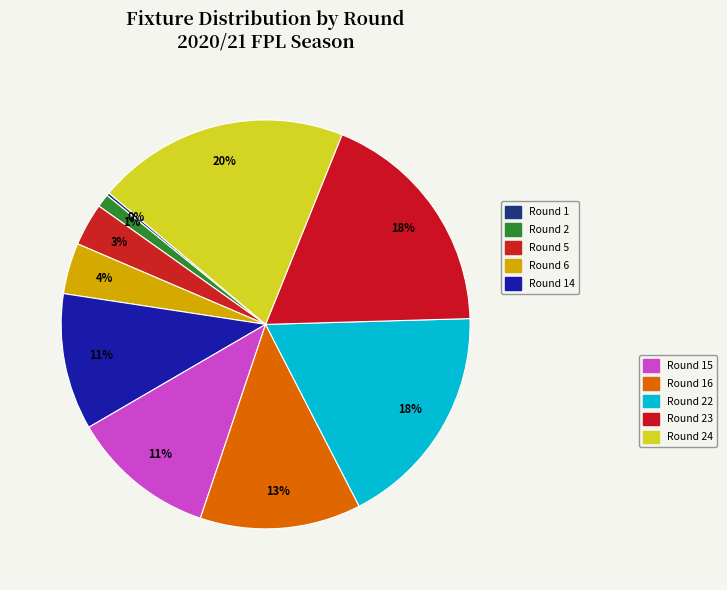

Rank the categories by value from lowest to highest.

Round 1, Round 2, Round 5, Round 6, Round 14, Round 15, Round 16, Round 22, Round 23, Round 24